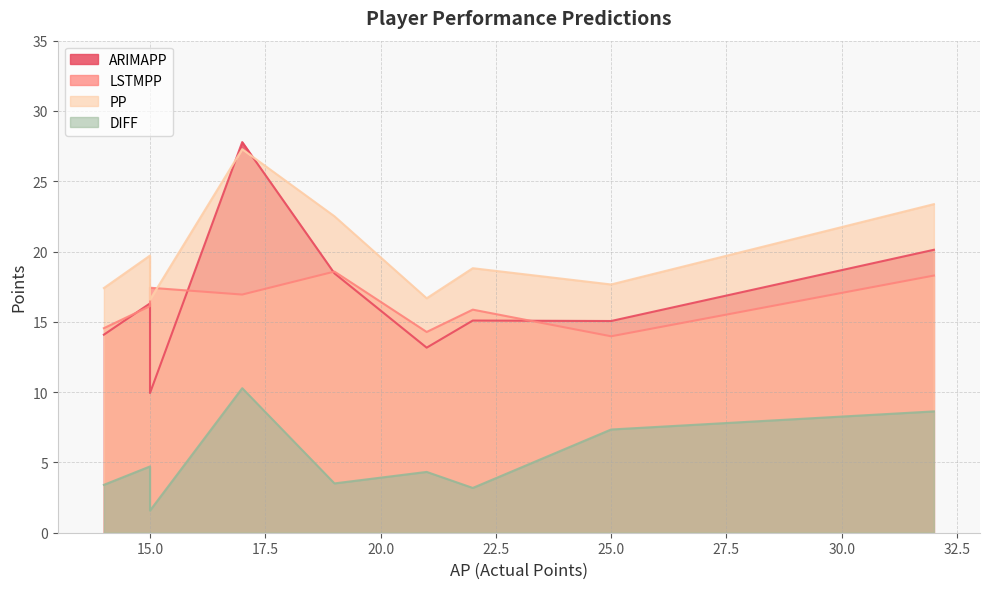

What is the lowest value of the LSTMPP series?

14.0